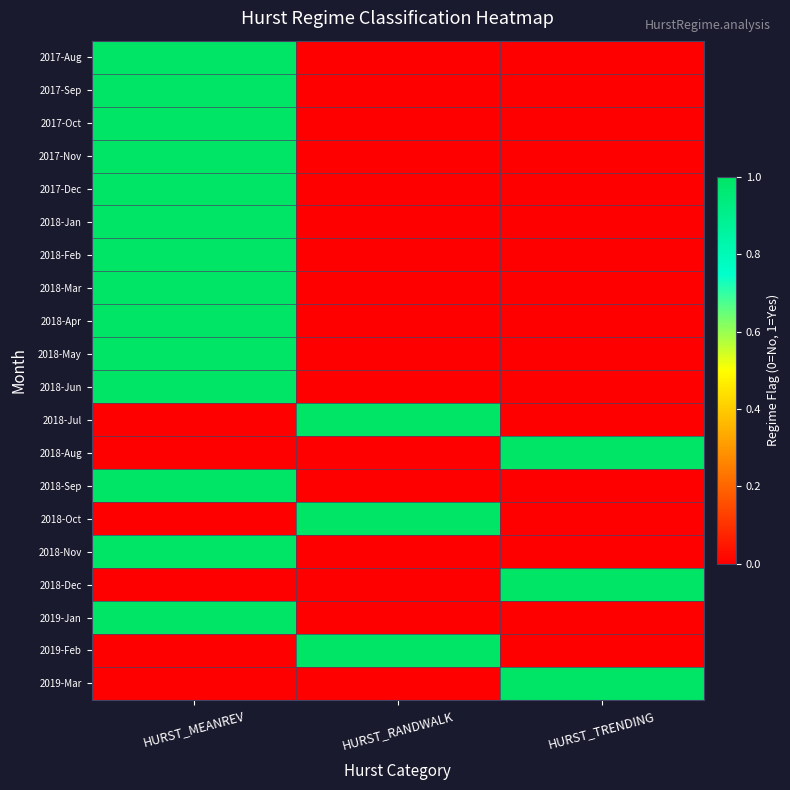

What is the difference between the highest and lowest values at HURST_RANDWALK?

1